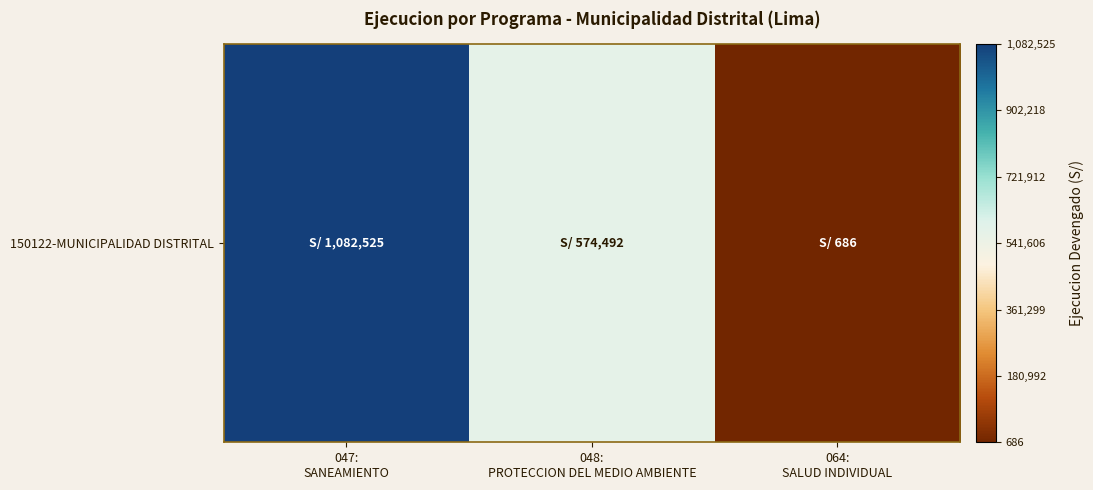

Between 048:
PROTECCION DEL MEDIO AMBIENTE and 047:
SANEAMIENTO, which is larger?

047:
SANEAMIENTO